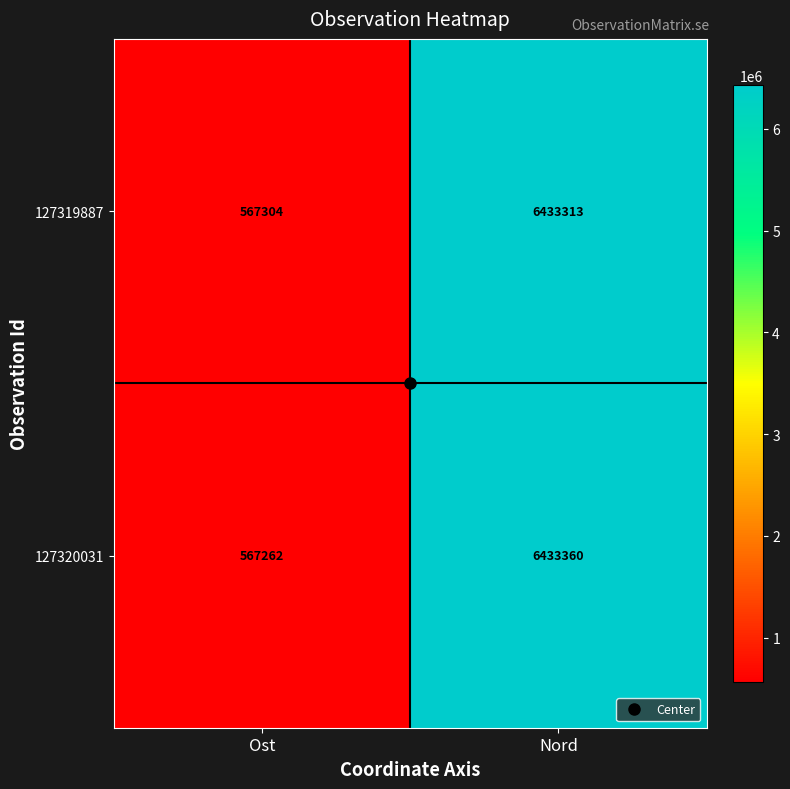

What is the difference between the highest and lowest values at Ost?

42